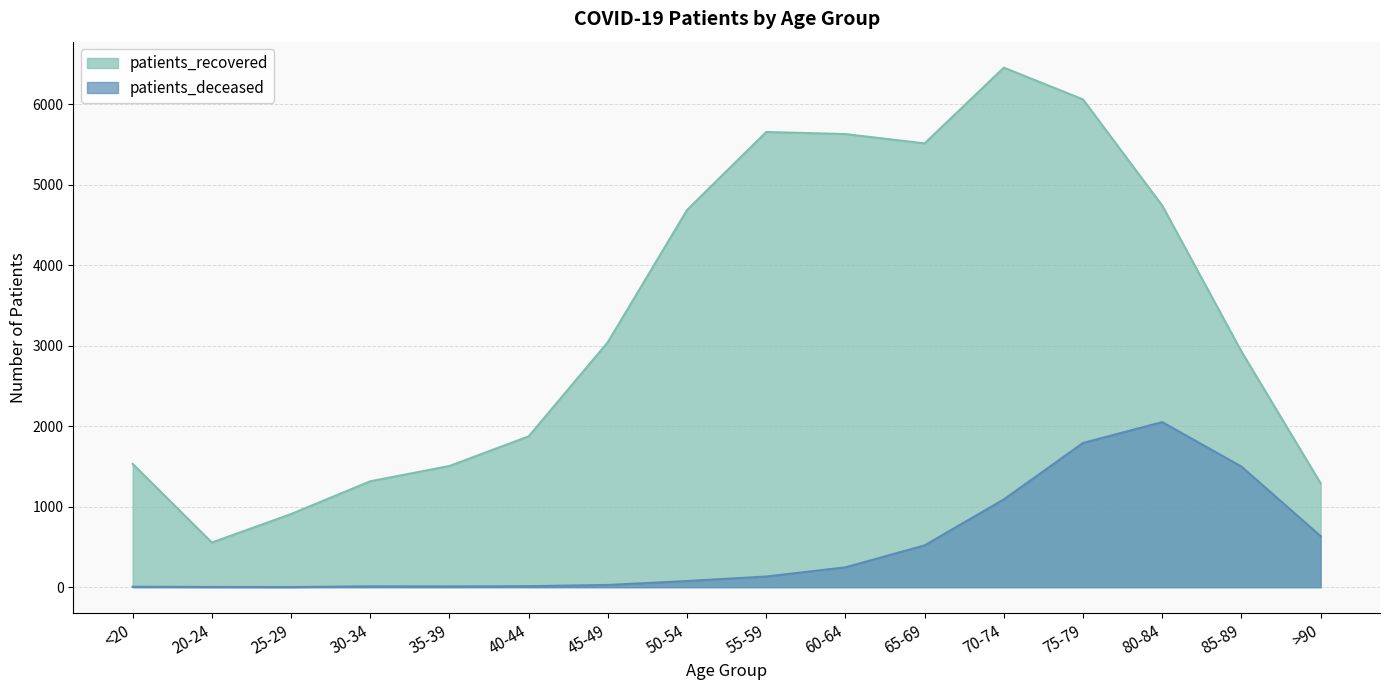

What is the minimum value for patients_recovered?

555